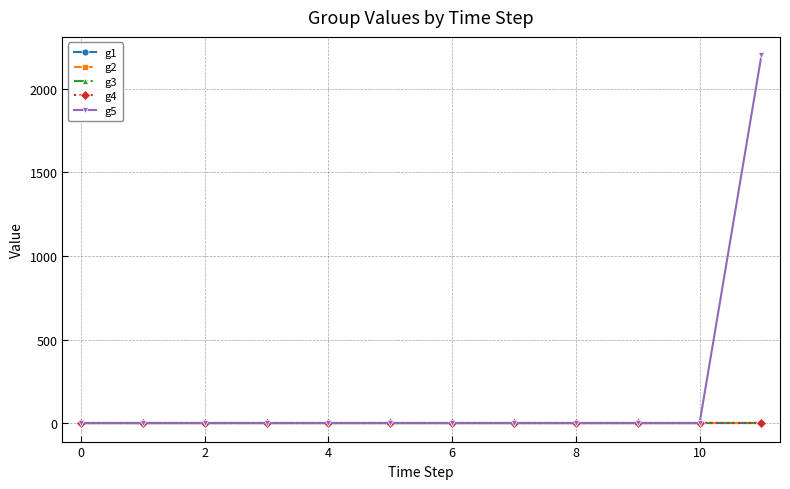

Does the chart have visible grid lines?

Yes